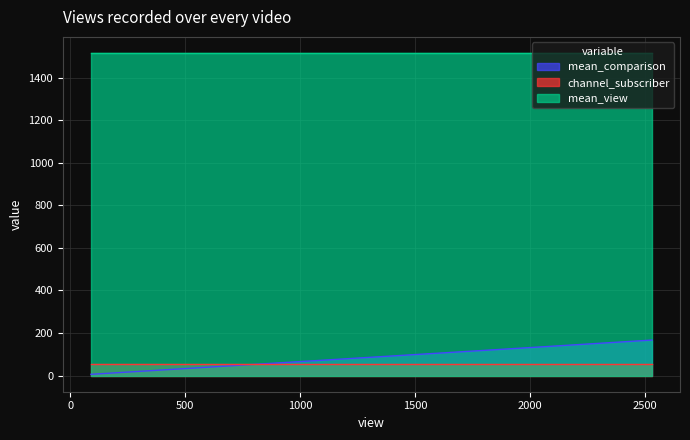

The value of mean_comparison at 90 is 6. True or false?

True